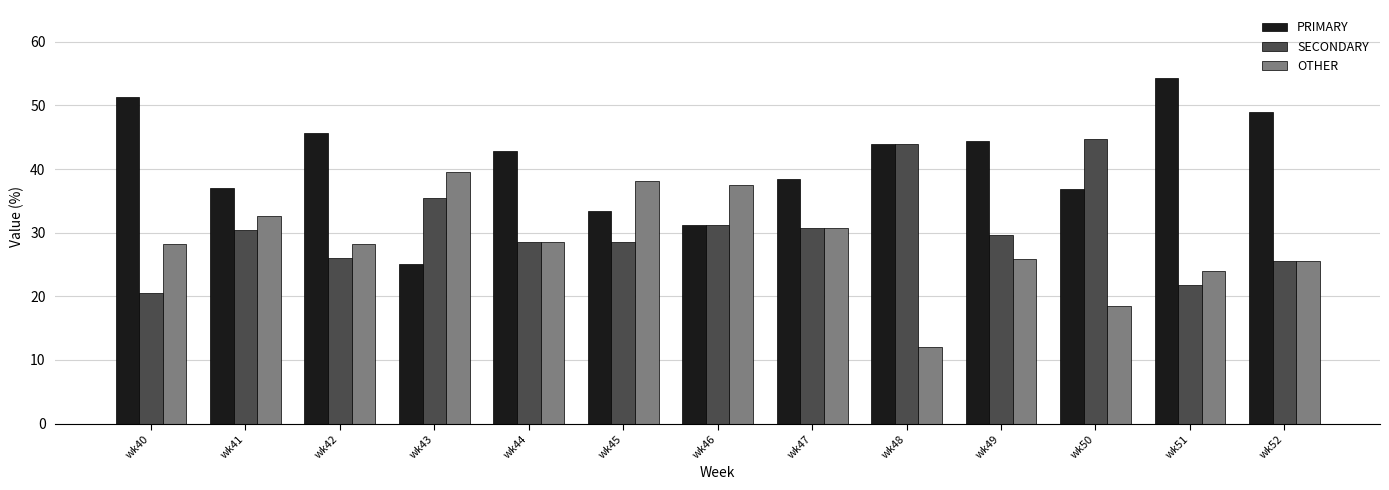

What is the difference between the second highest and minimum values in the PRIMARY series?

26.3